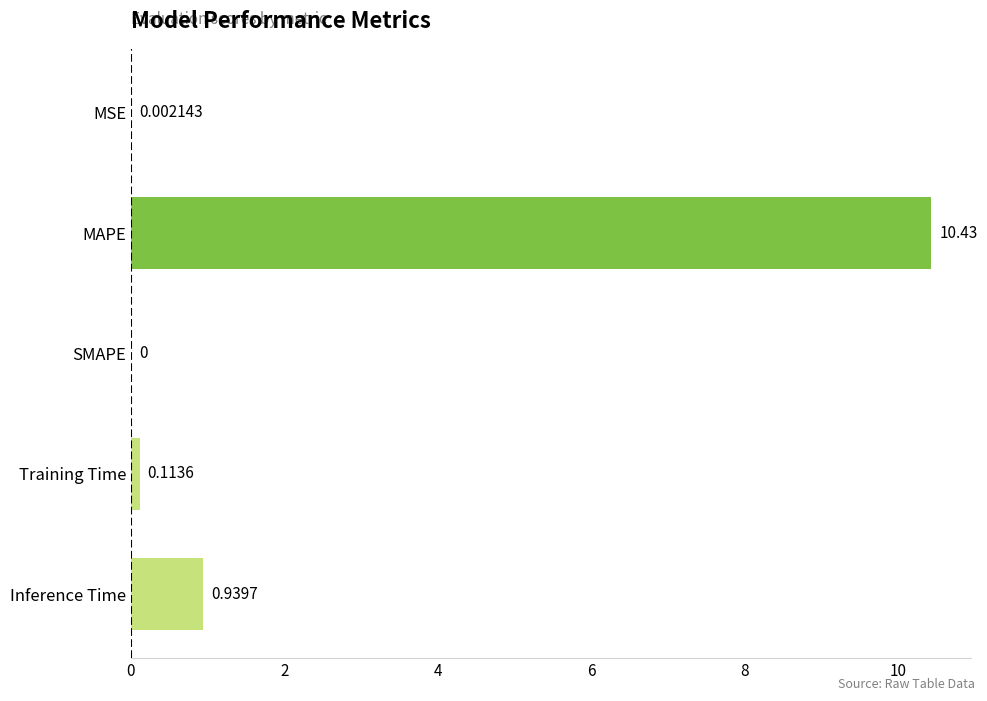

What is the change in value from Training Time to Inference Time?

+0.8